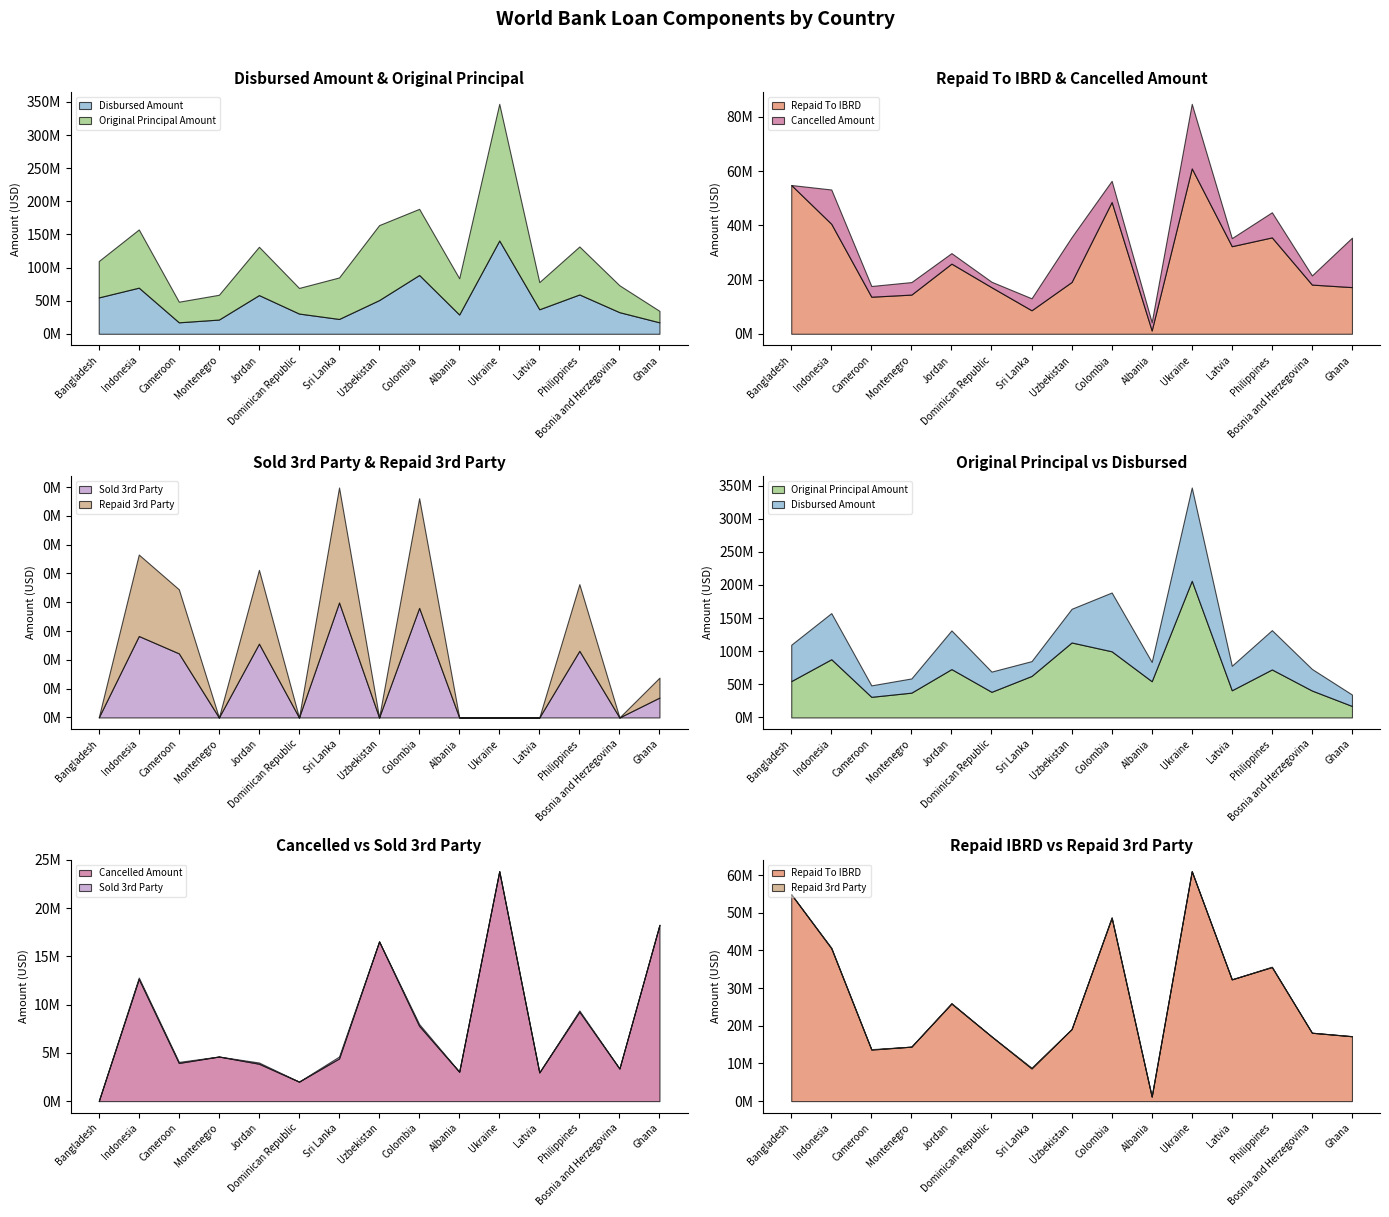

Does the chart display data point markers on the line(s)?

No